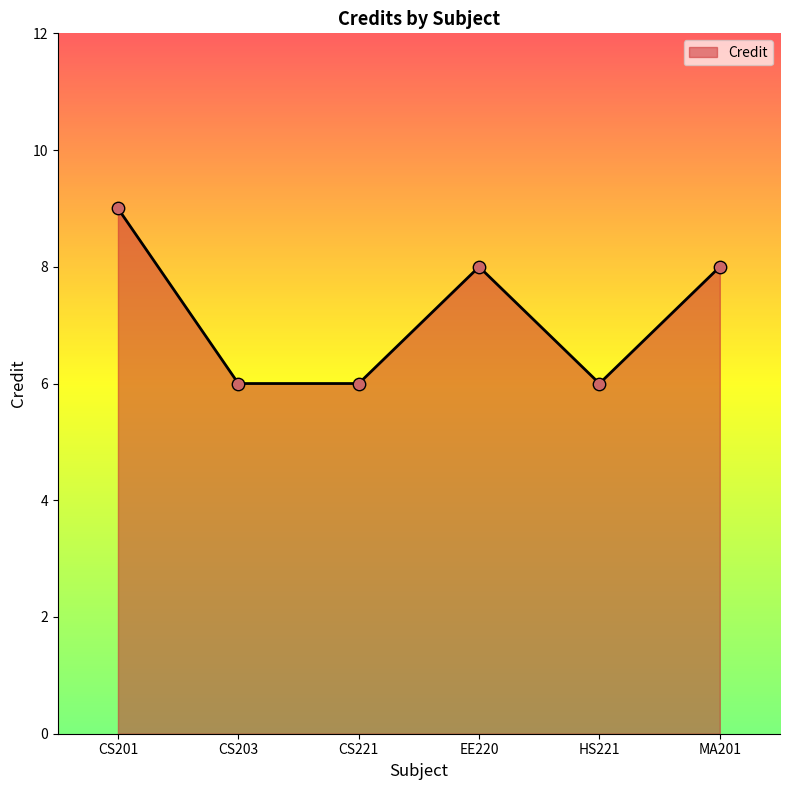

What is the change in value from CS201 to CS221?

-3